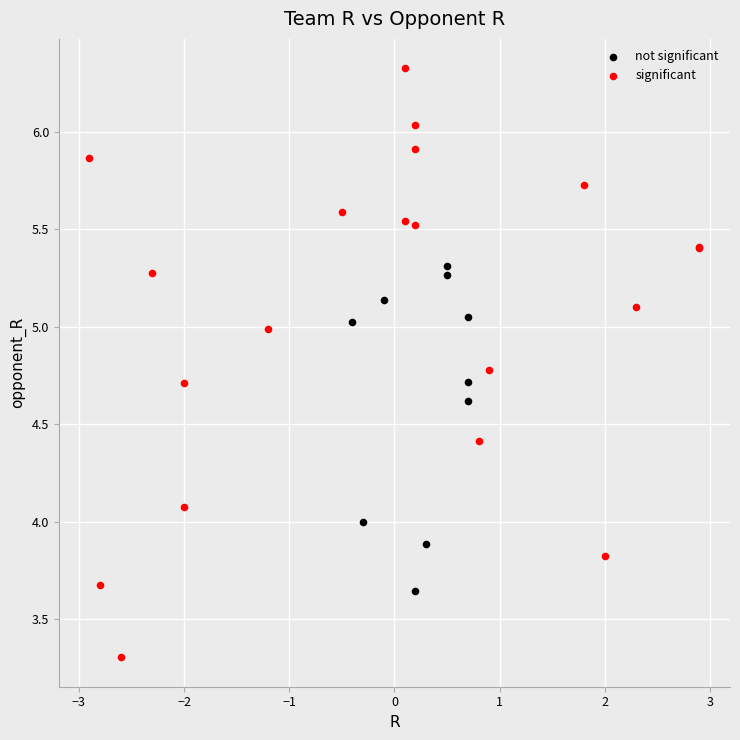

Which series contains the highest Y value?

significant